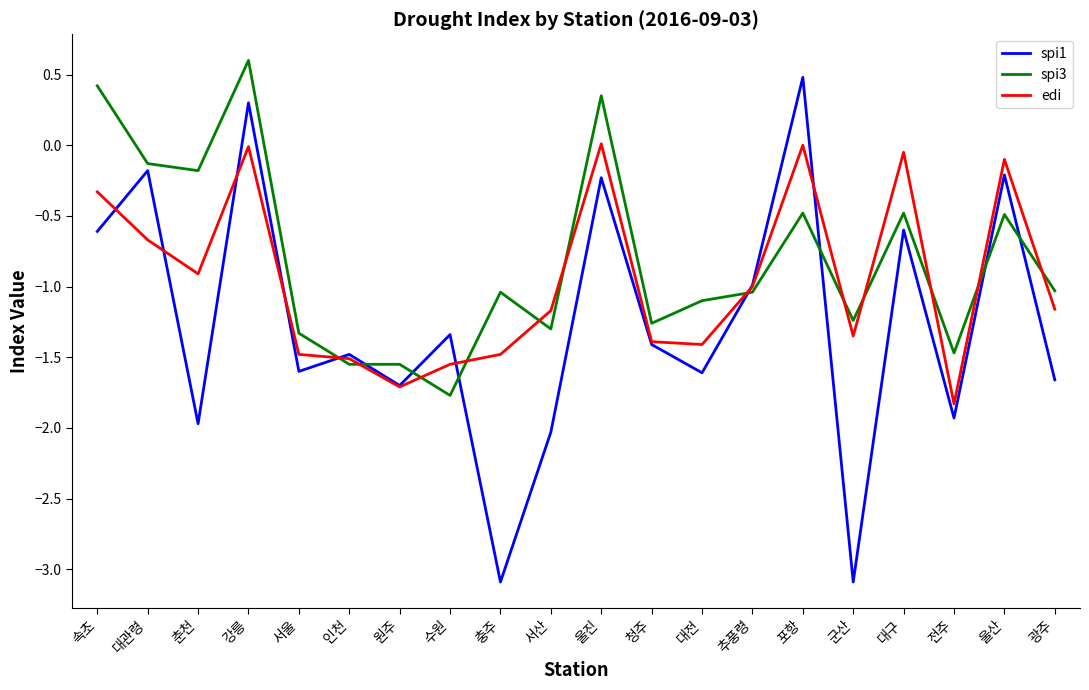

Is it true that edi equals -1.5 at 추풍령?

False